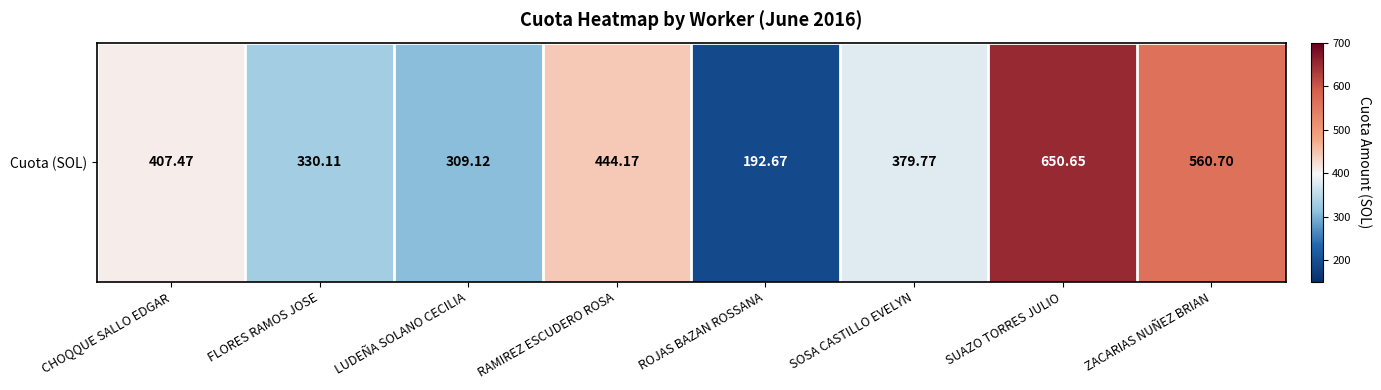

Rank the categories by value from highest to lowest.

SUAZO TORRES JULIO, ZACARIAS NUÑEZ BRIAN, RAMIREZ ESCUDERO ROSA, CHOQQUE SALLO EDGAR, SOSA CASTILLO EVELYN, FLORES RAMOS JOSE, LUDEÑA SOLANO CECILIA, ROJAS BAZAN ROSSANA